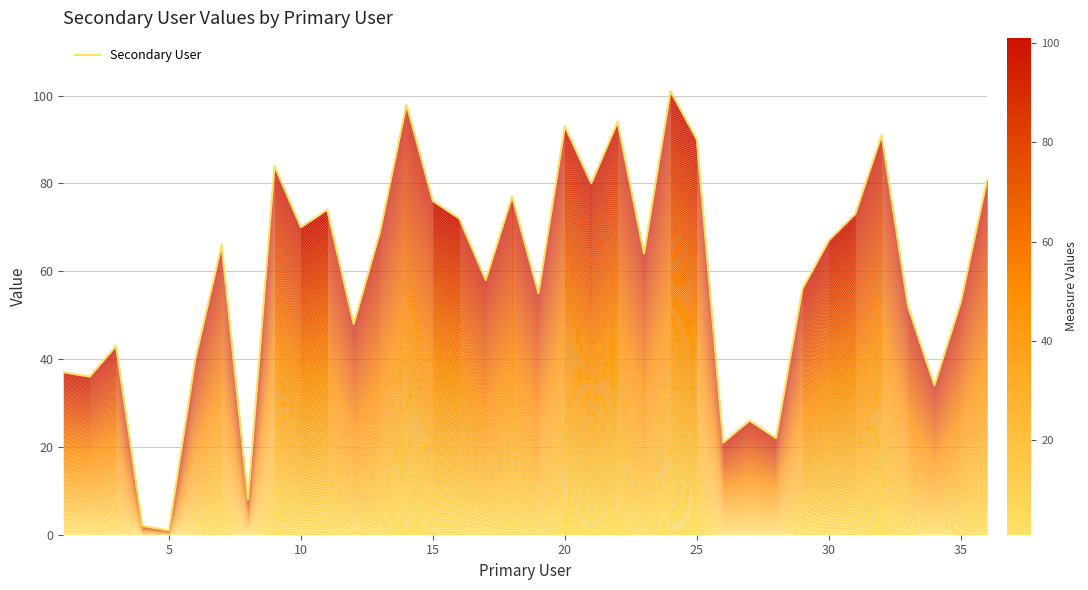

True or false: the data shows 17 at 15.

False